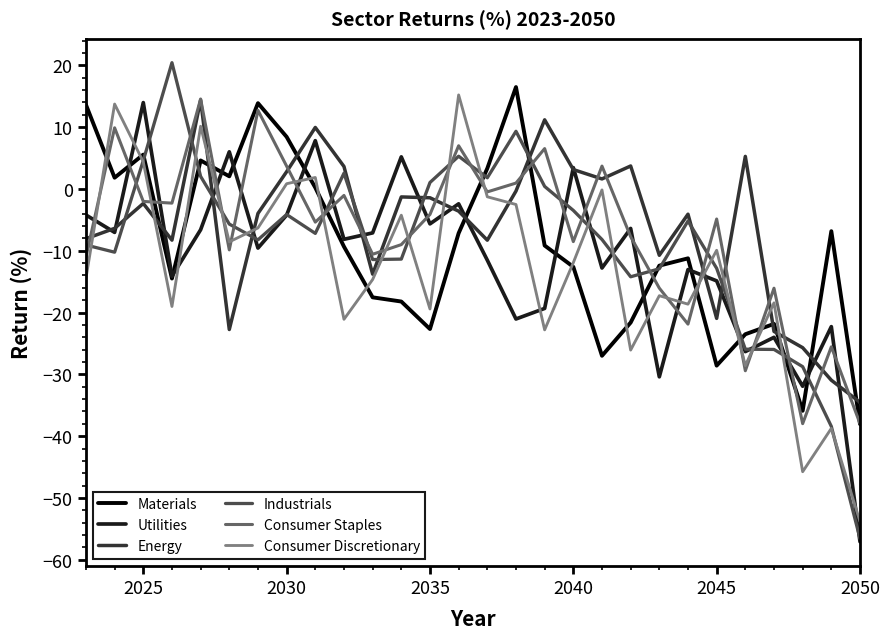

How many categories are shown in the chart?

28